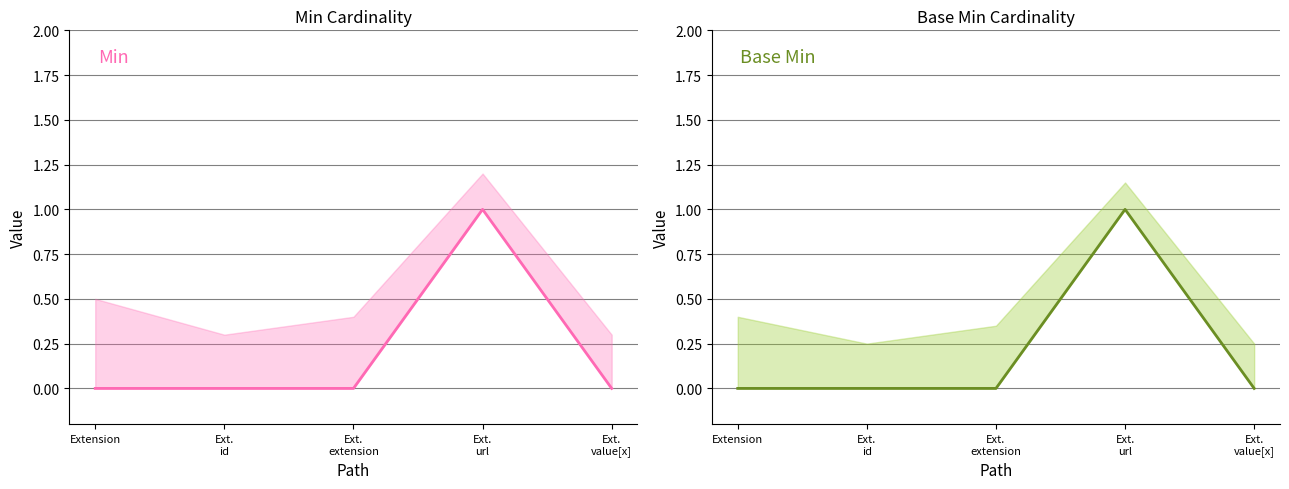

How many data points does each series have?

5